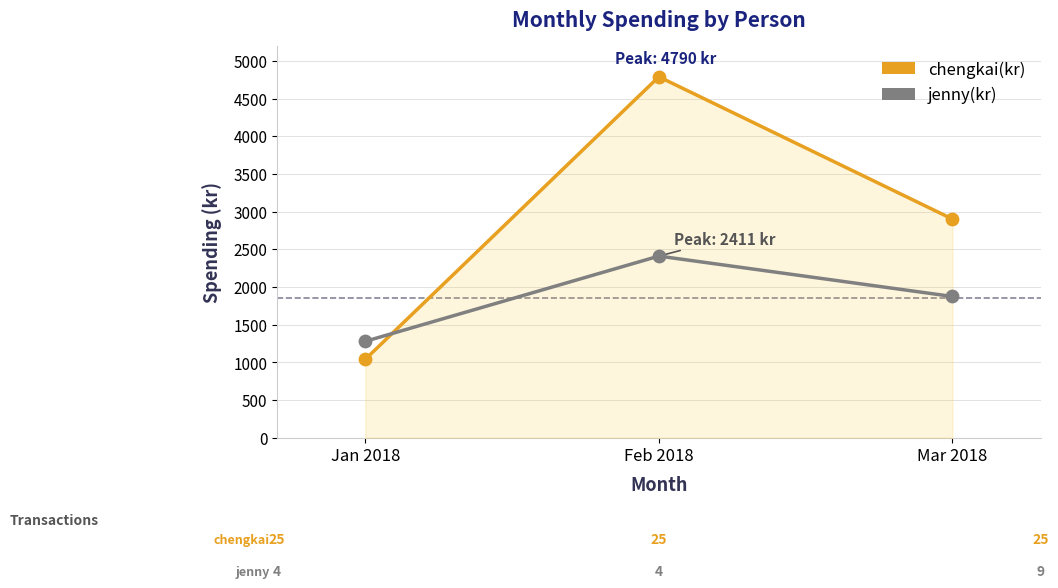

What is the total value across all series at Mar 2018?

4777